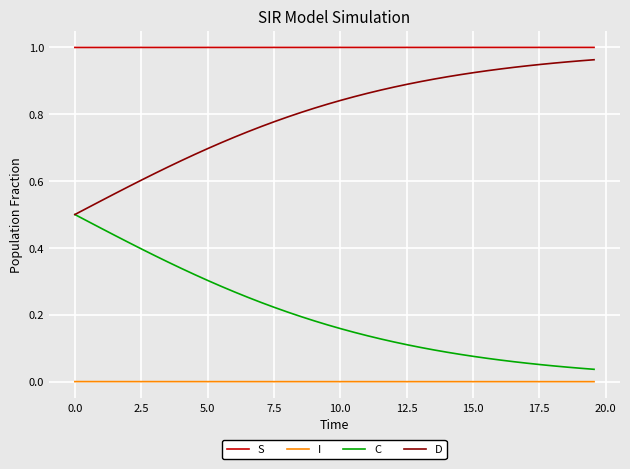

What are all the series names shown in the legend?

S, I, C, D